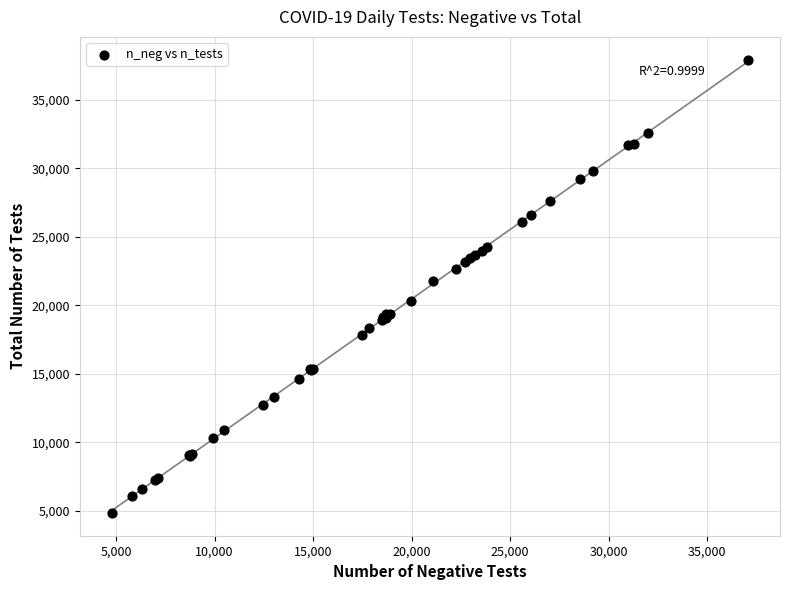

What Y value in the scatter plot is closest to 21387?

21777